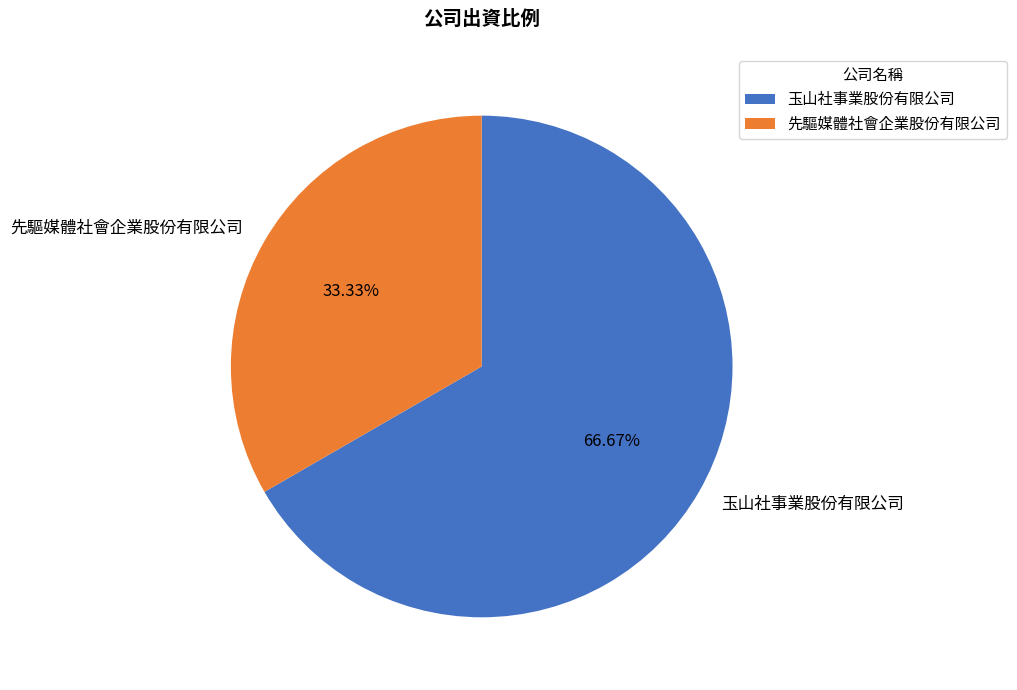

Is there any slice that represents more than half of the pie?

Yes